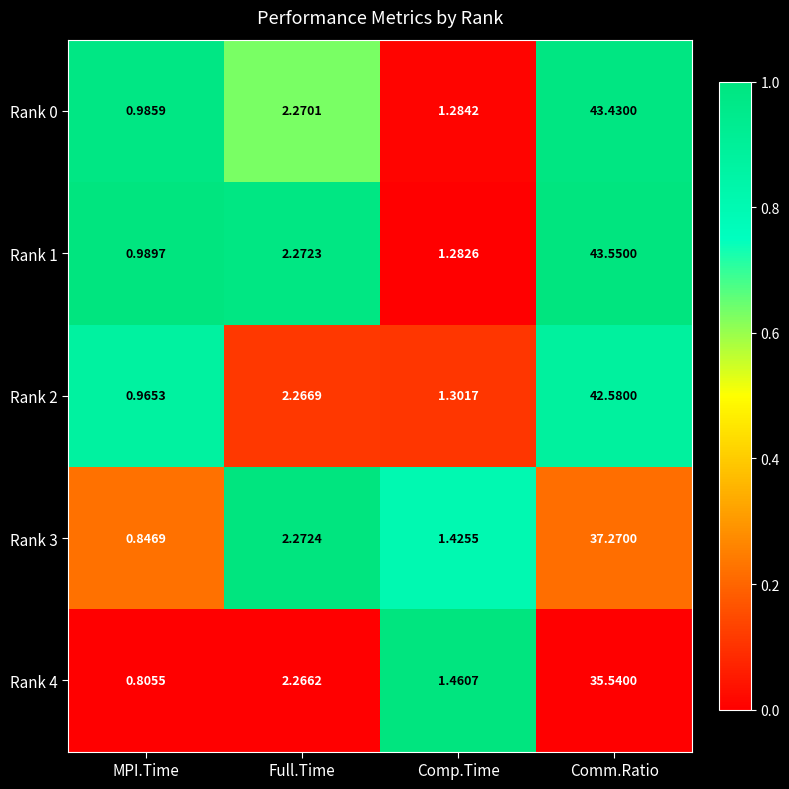

List the series in order of their peak value, highest first.

Rank 1, Rank 0, Rank 2, Rank 3, Rank 4